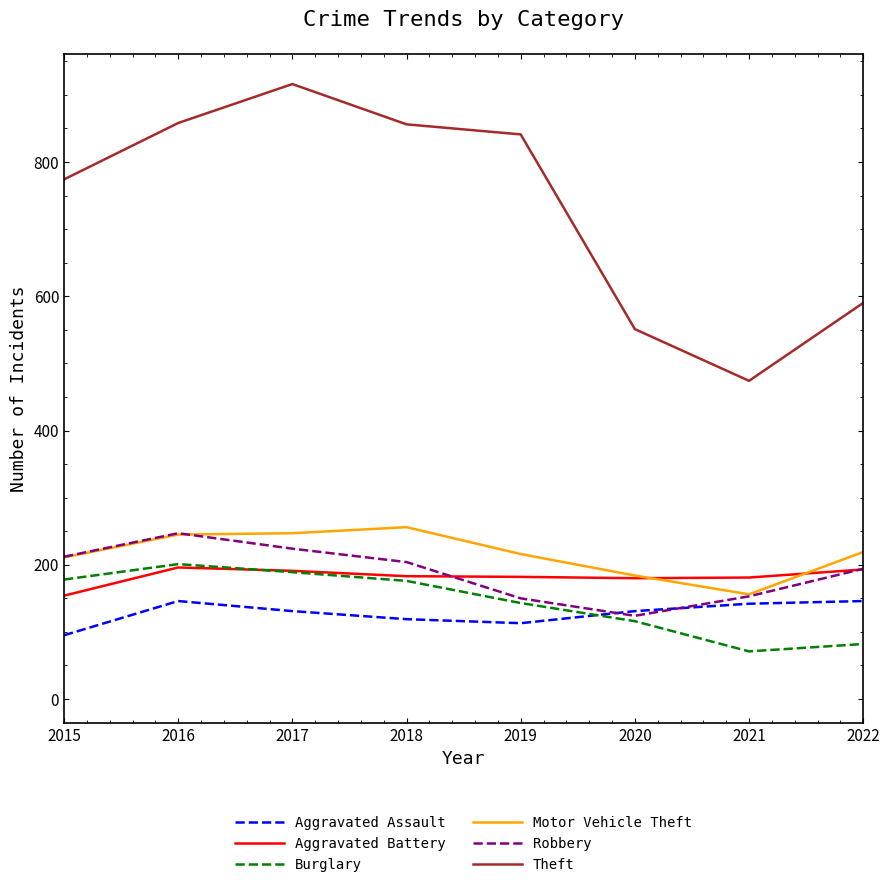

True or false: Burglary and Theft cross at least once.

False